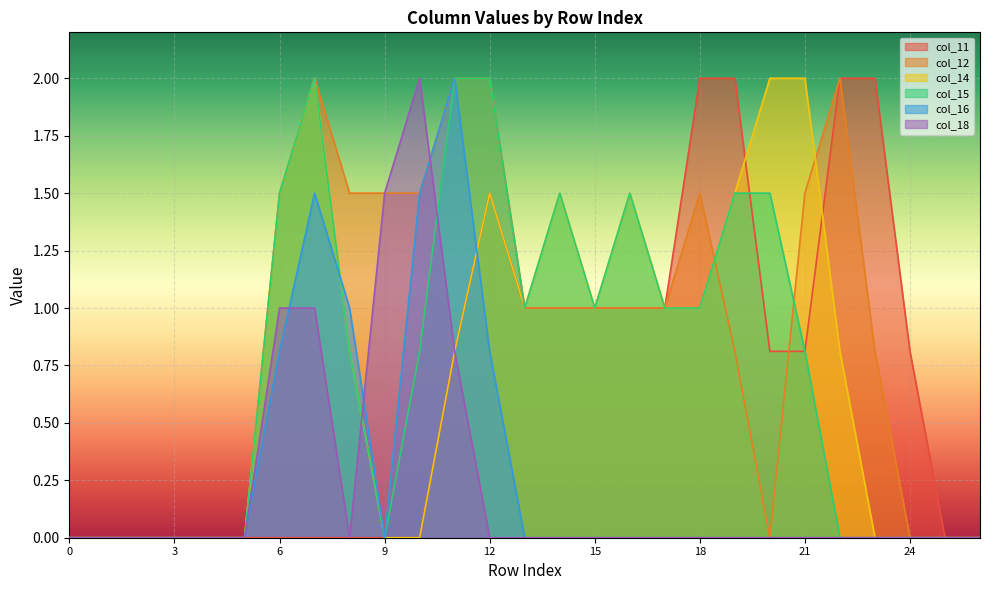

What is the difference between the second highest and minimum values in the col_14 series?

2.0